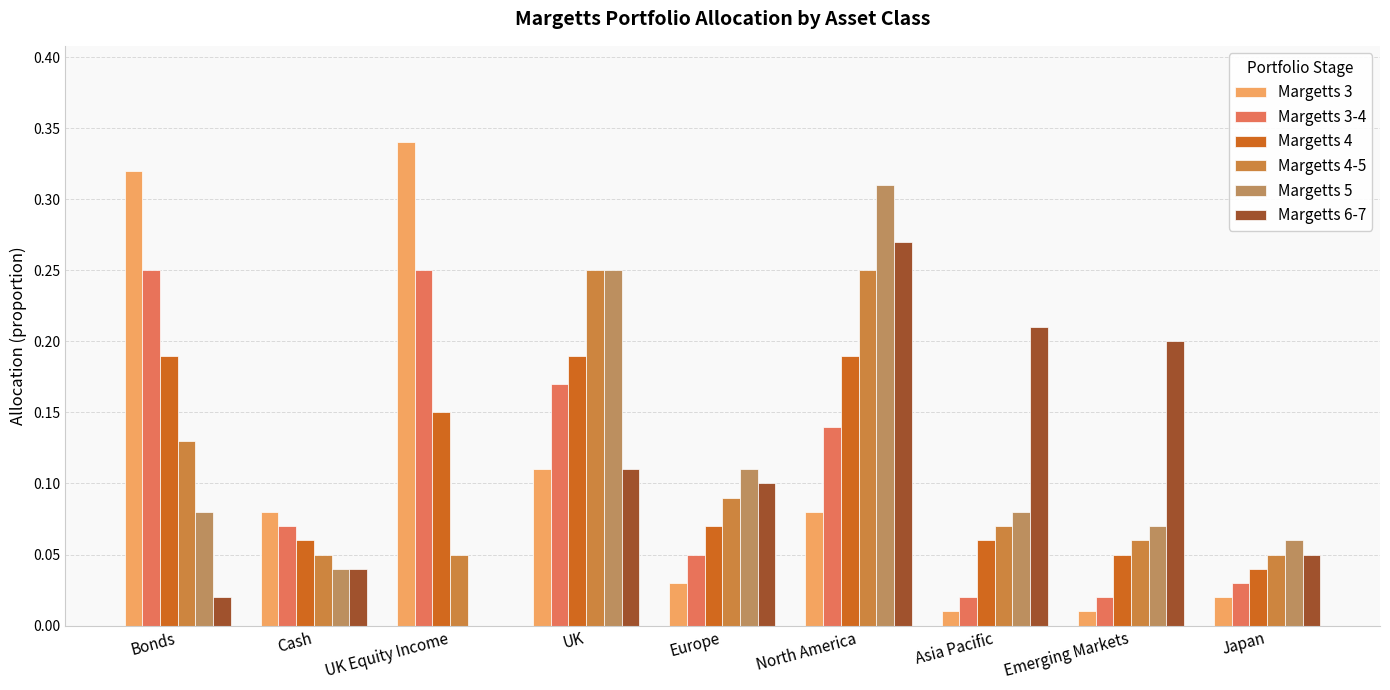

The value of Margetts 4-5 at Cash is 0.1. True or false?

True